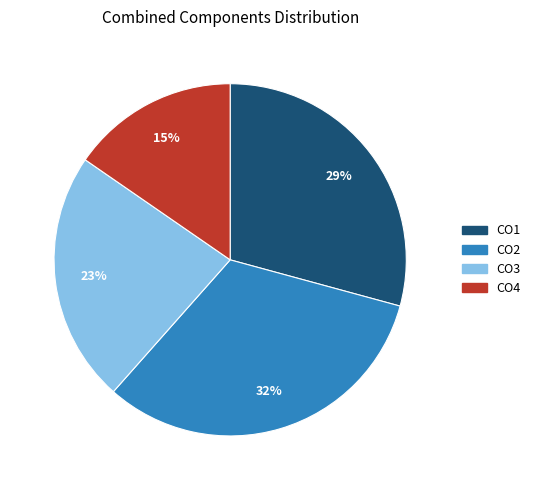

Rank the categories by value from lowest to highest.

CO4, CO3, CO1, CO2